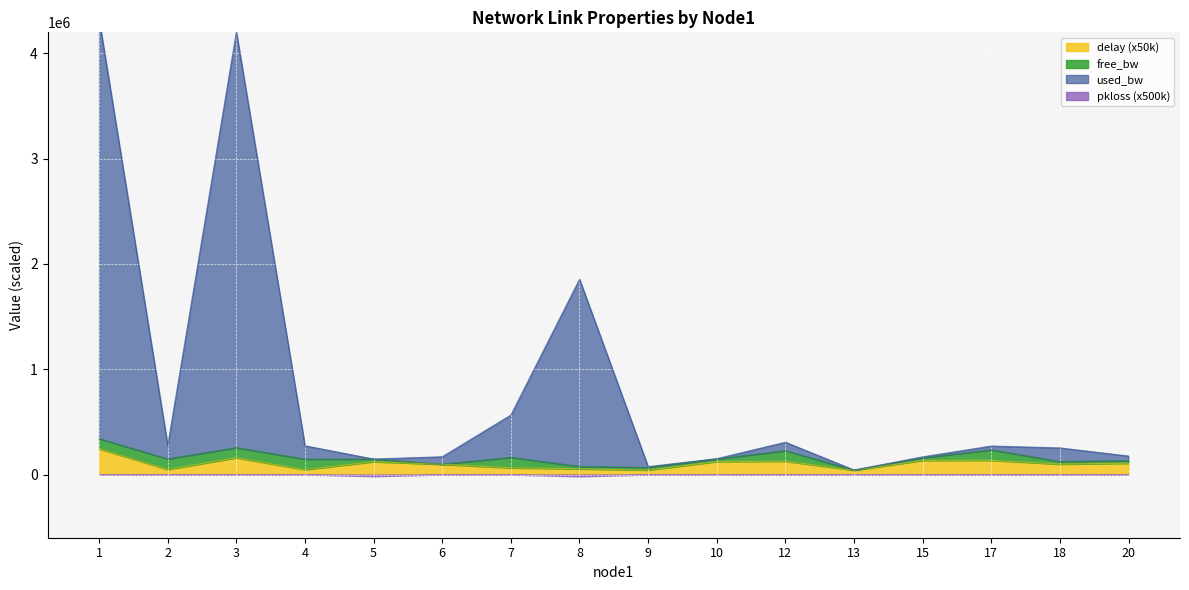

The value of delay (x50k) at 3 is 159752.4. True or false?

True